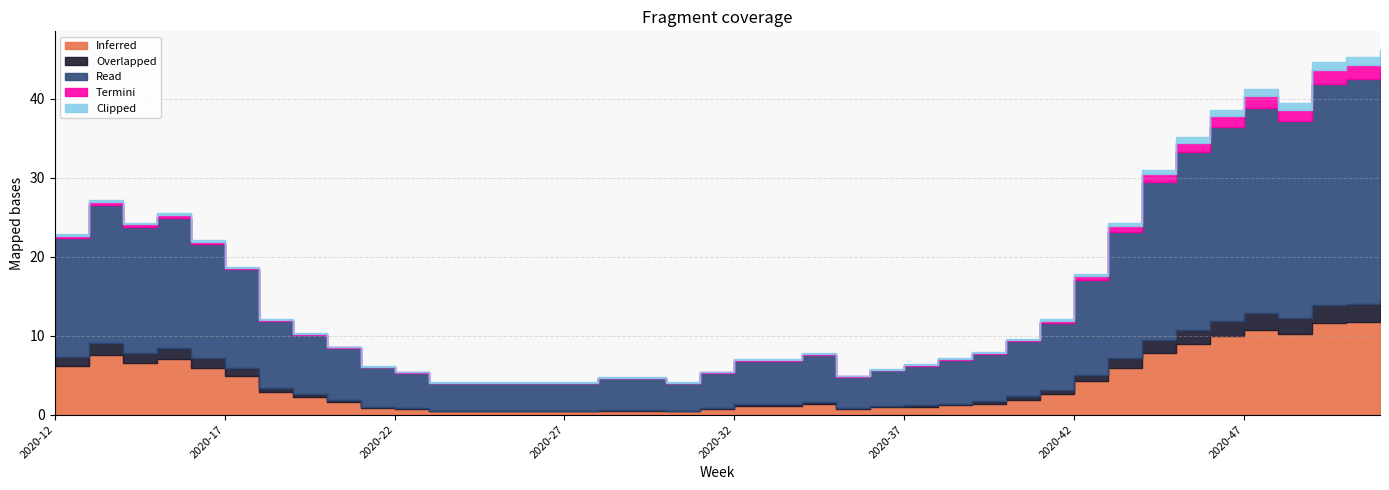

How many lines are shown in the chart?

5